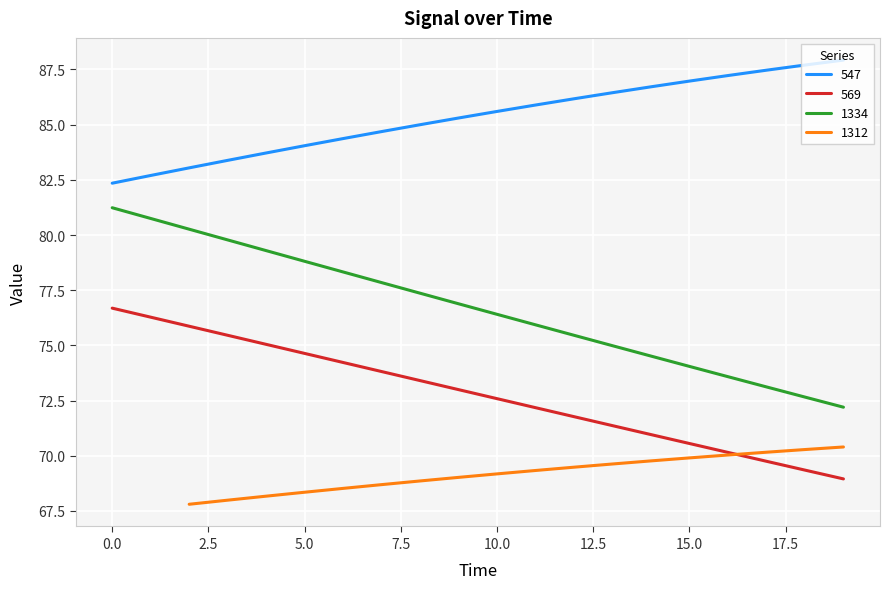

Which series has the largest range (max minus min)?

1334